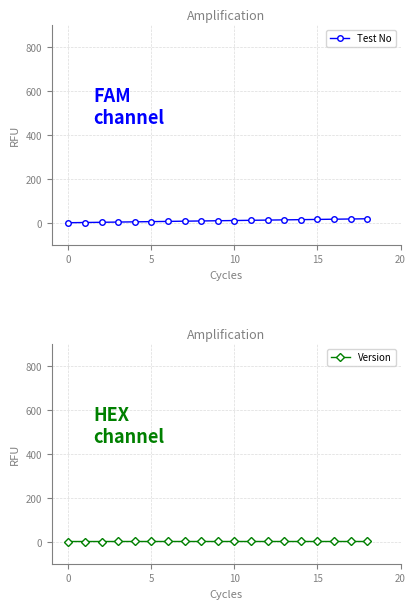

How many data points in Test No are above 9?

9